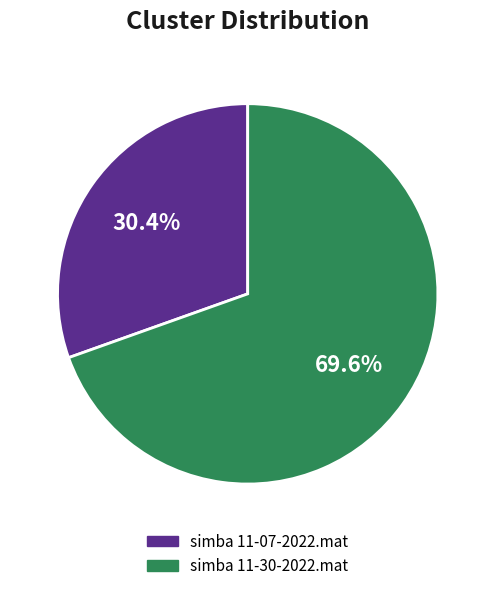

Which category has the biggest portion of the pie?

simba 11-30-2022.mat